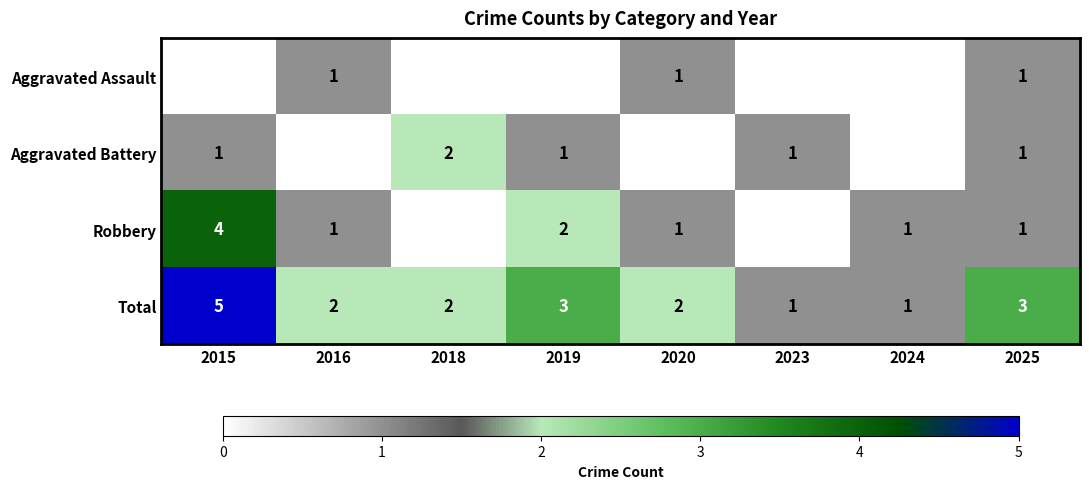

The value of Aggravated Battery at 2015 is 1. True or false?

True